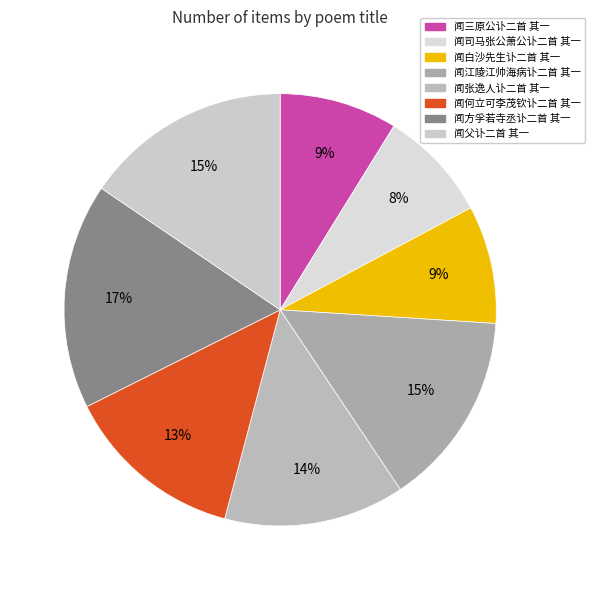

Count the number of slices in the pie.

8